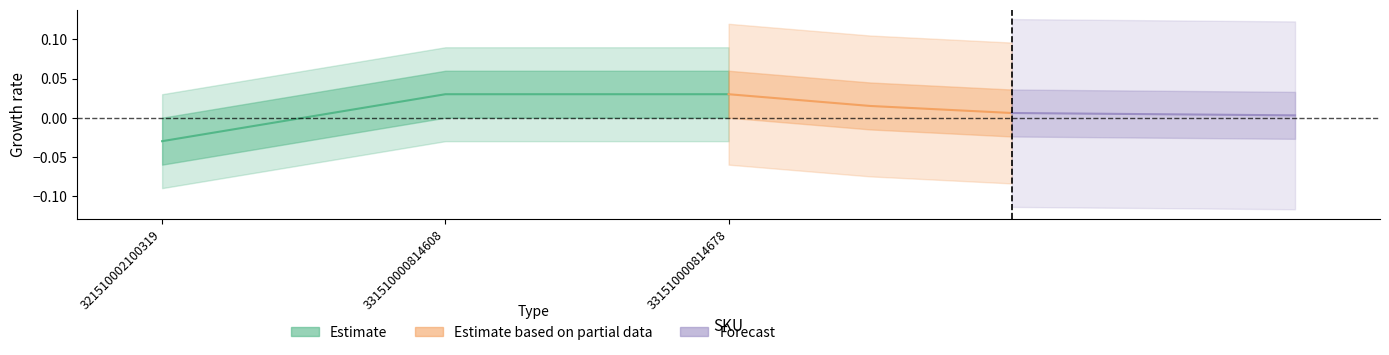

How many values are between 0 and 1?

2